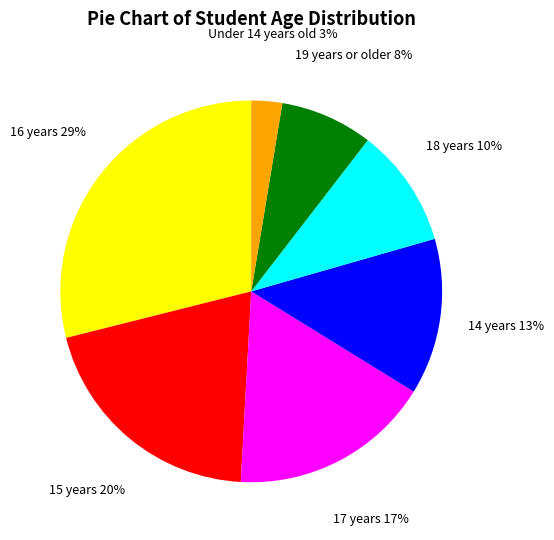

Which has a higher value, 17 years or 19 years or older?

17 years